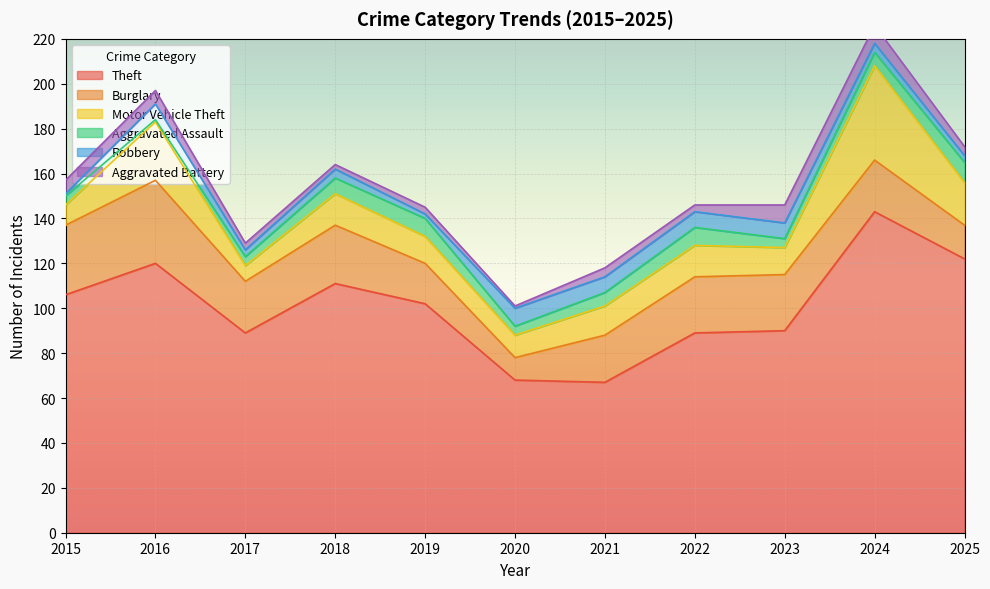

Is the value of Motor Vehicle Theft at 2023 greater than the value of Aggravated Assault at 2023?

Yes